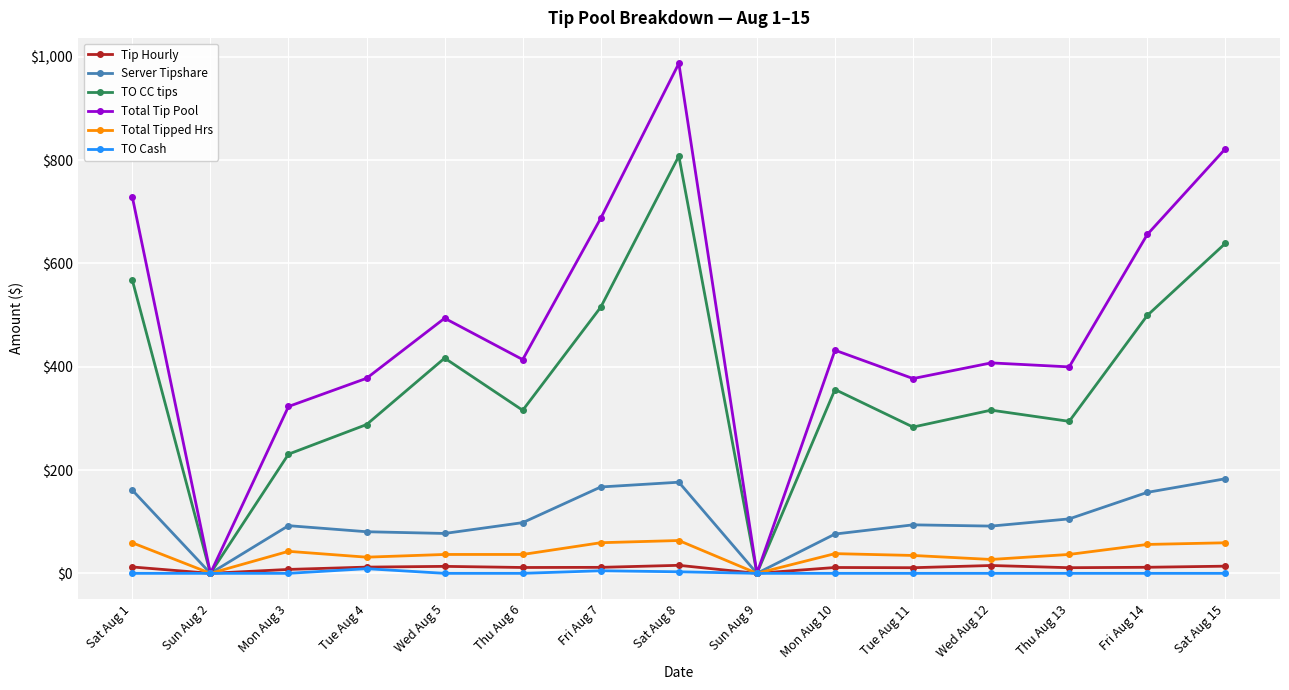

Which series changed the most between Thu Aug 13 and Sat Aug 15?

Total Tip Pool